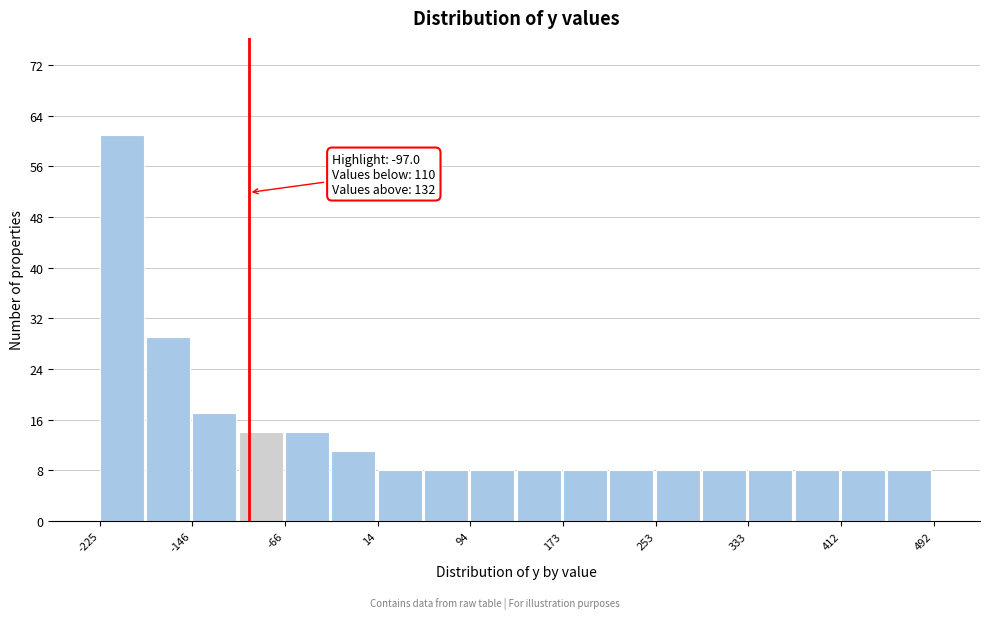

Read against the x-axis, roughly where is the centre of the tallest bar?

-210